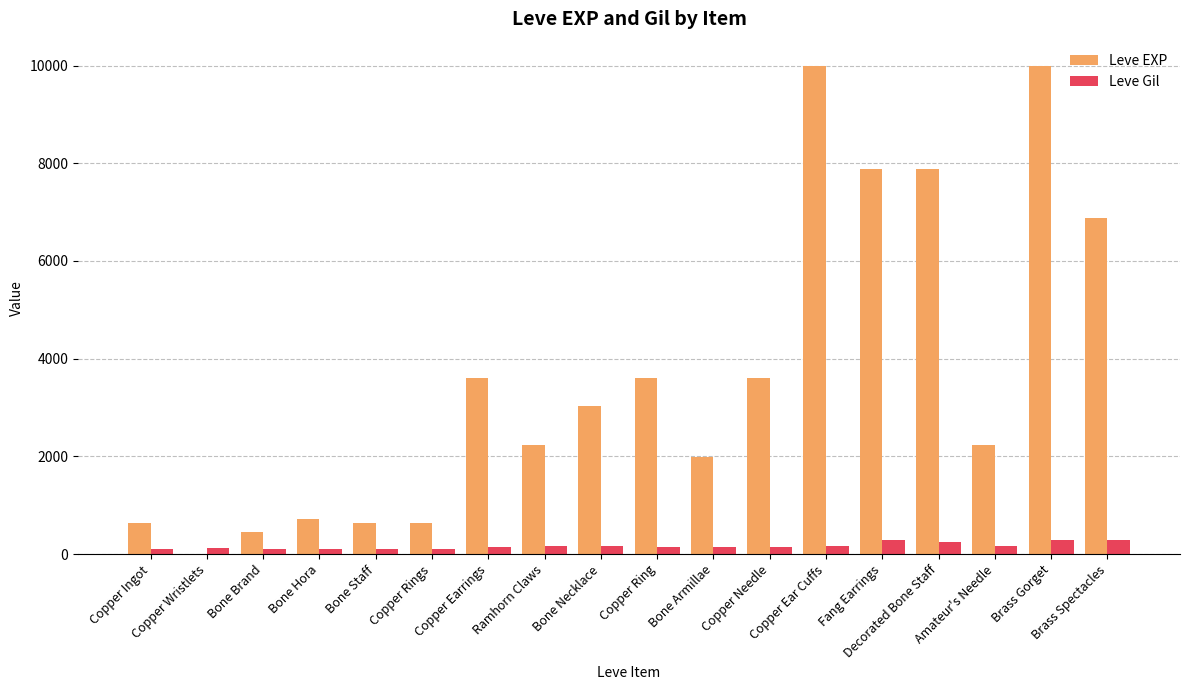

What is the maximum value for Leve Gil?

293